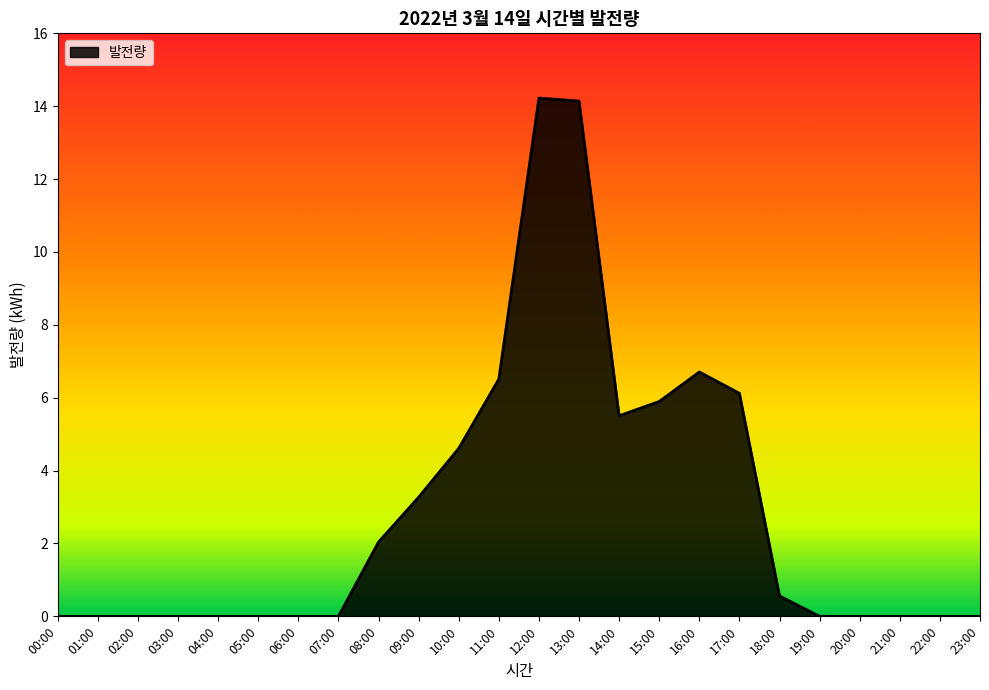

The value at 17:00 is 1.7. True or false?

False